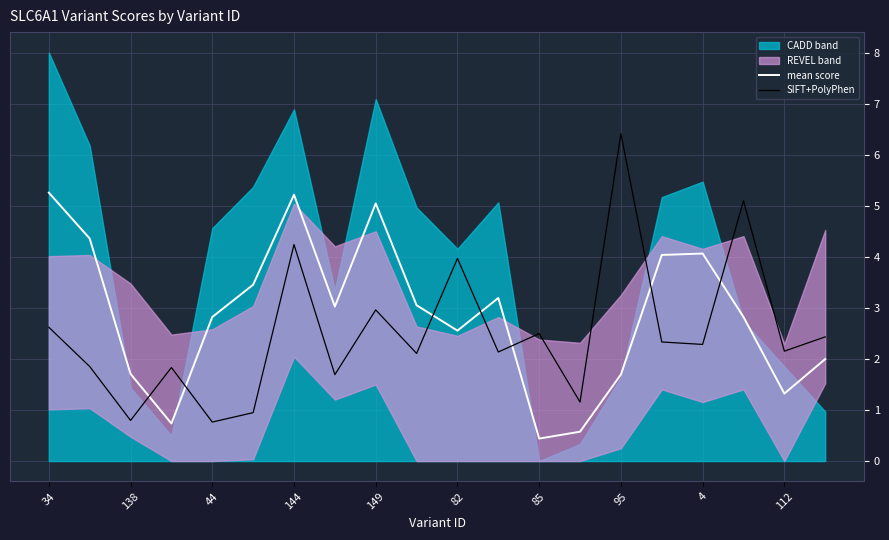

Where does the mean score series first go above 3?

34